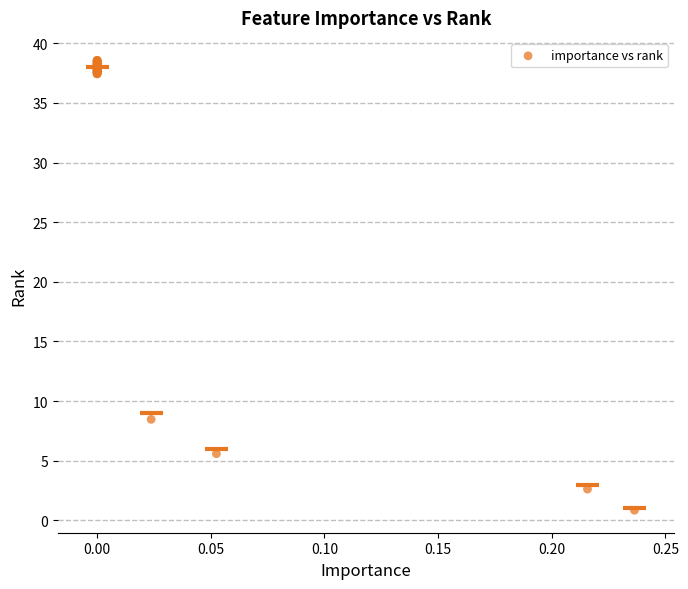

What Y value in the scatter plot is closest to 19?

8.5